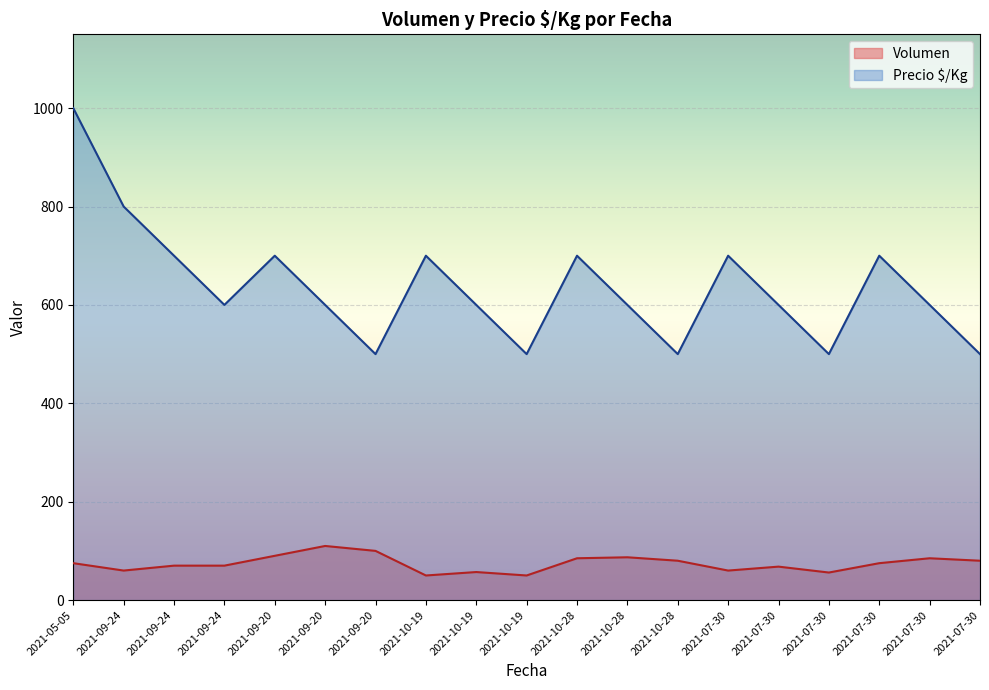

At how many categories does at least one series exceed 122?

19